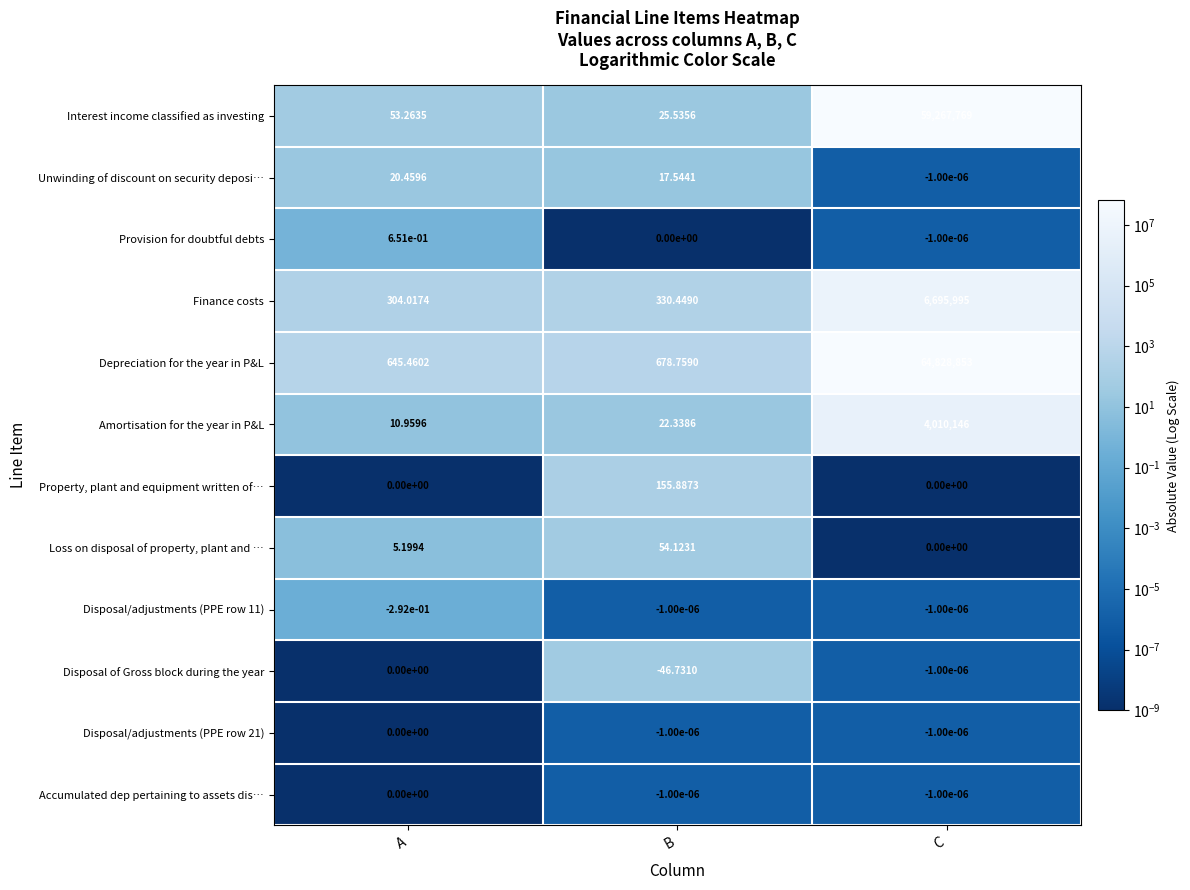

Which category has the highest value across all series?

C